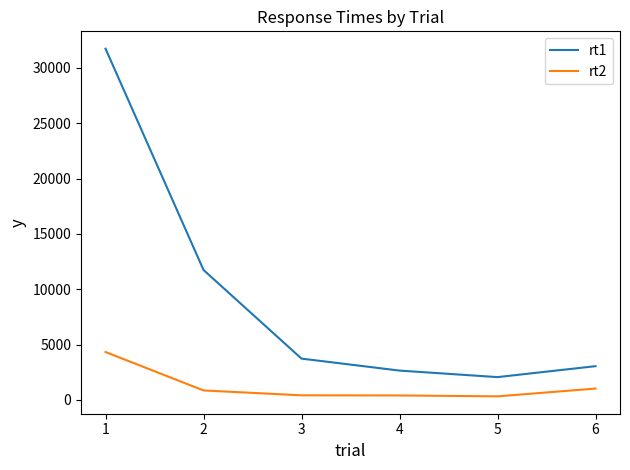

The value of rt2 at 6 is 1027. True or false?

True